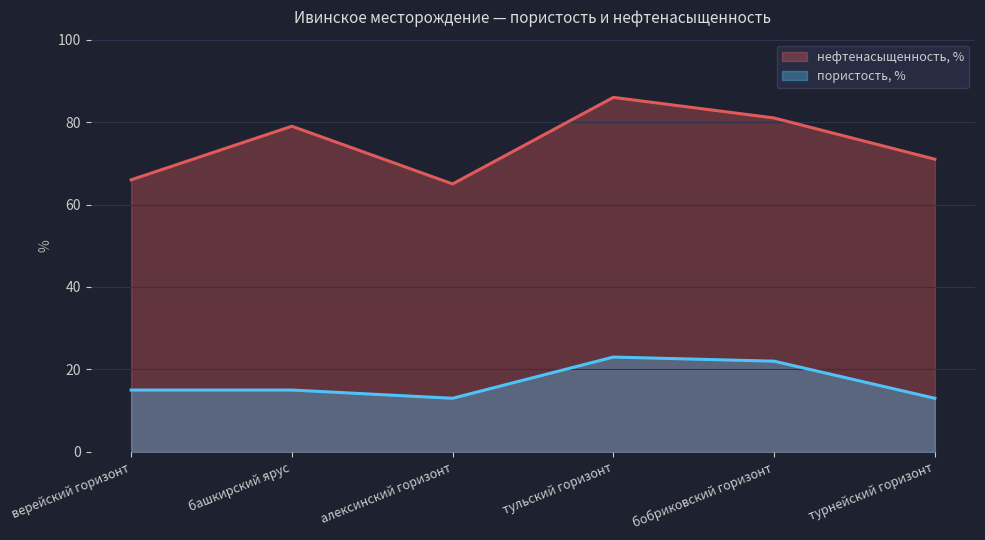

Reading right to left, transcribe all the data shown in this chart.

нефтенасыщенность, %: турнейский горизонт=71	бобриковский горизонт=81	тульский горизонт=86	алексинский горизонт=65	башкирский ярус=79	верейский горизонт=66
пористость, %: турнейский горизонт=13	бобриковский горизонт=22	тульский горизонт=23	алексинский горизонт=13	башкирский ярус=15	верейский горизонт=15